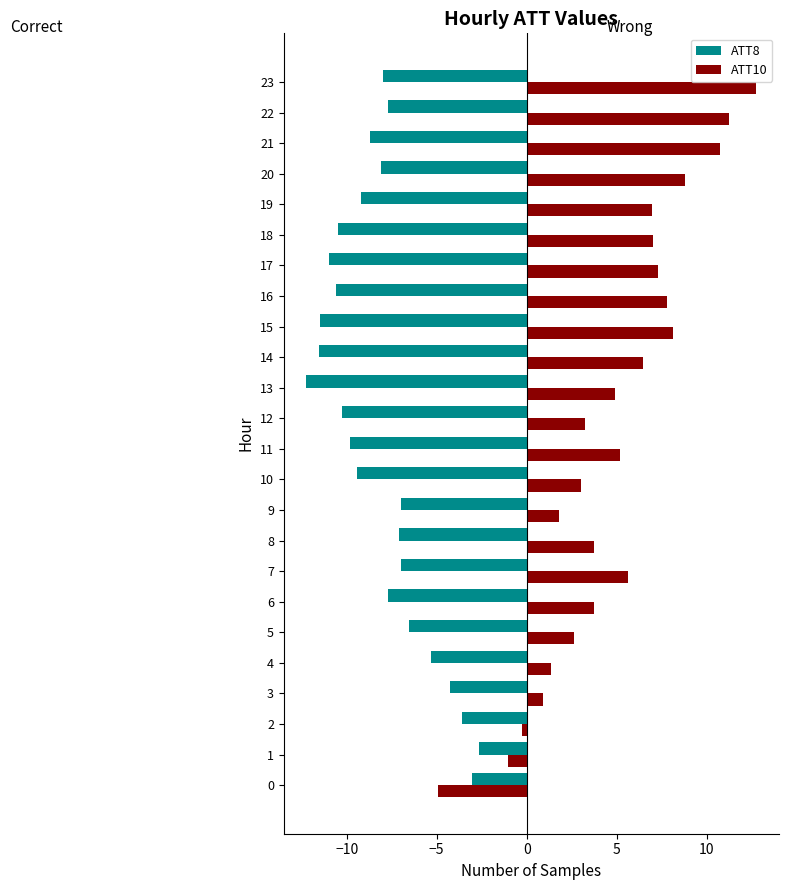

Count the number of categories in the chart.

24